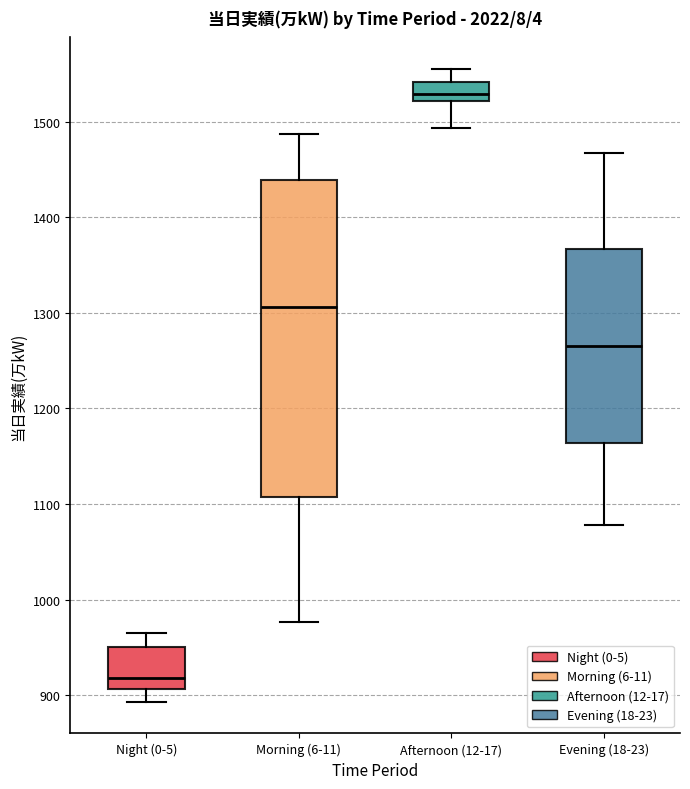

Where does the median line of the box for Evening (18-23) sit on the y-axis? The values are not printed on the chart, so give them approximately, as read against the axis.

1270